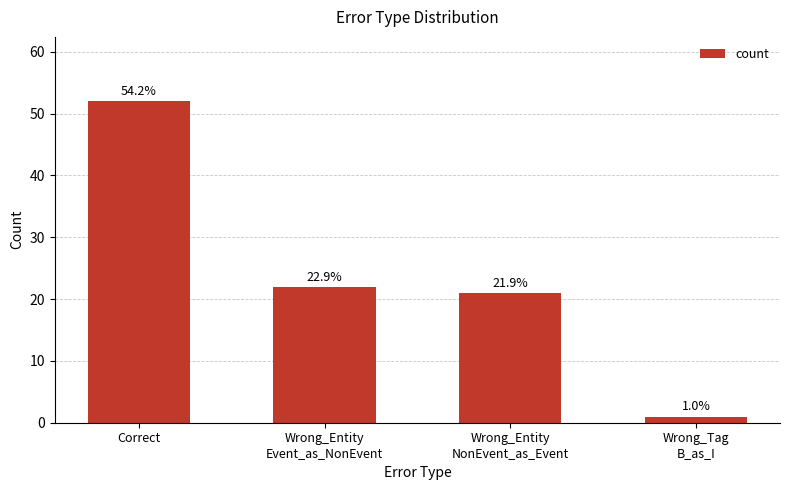

Reading left to right, what are all the values shown in this chart?

Correct=52	Wrong_Entity
Event_as_NonEvent=22	Wrong_Entity
NonEvent_as_Event=21	Wrong_Tag
B_as_I=1